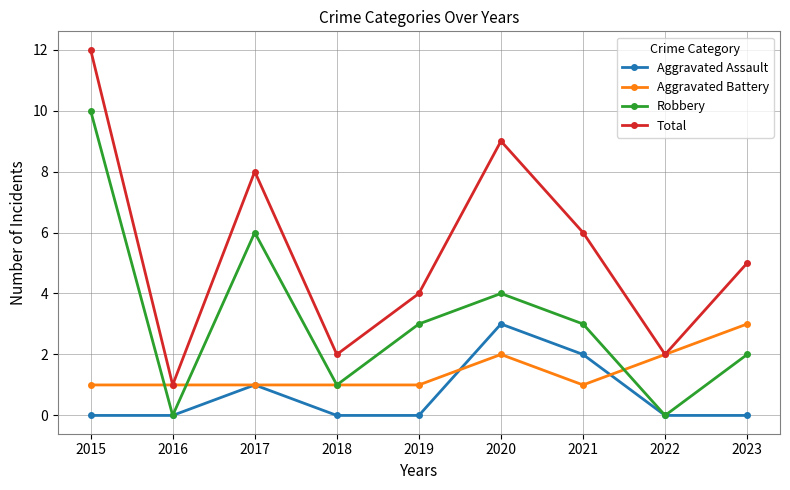

Between which two adjacent categories do Aggravated Battery and Robbery first intersect?

2015 and 2016